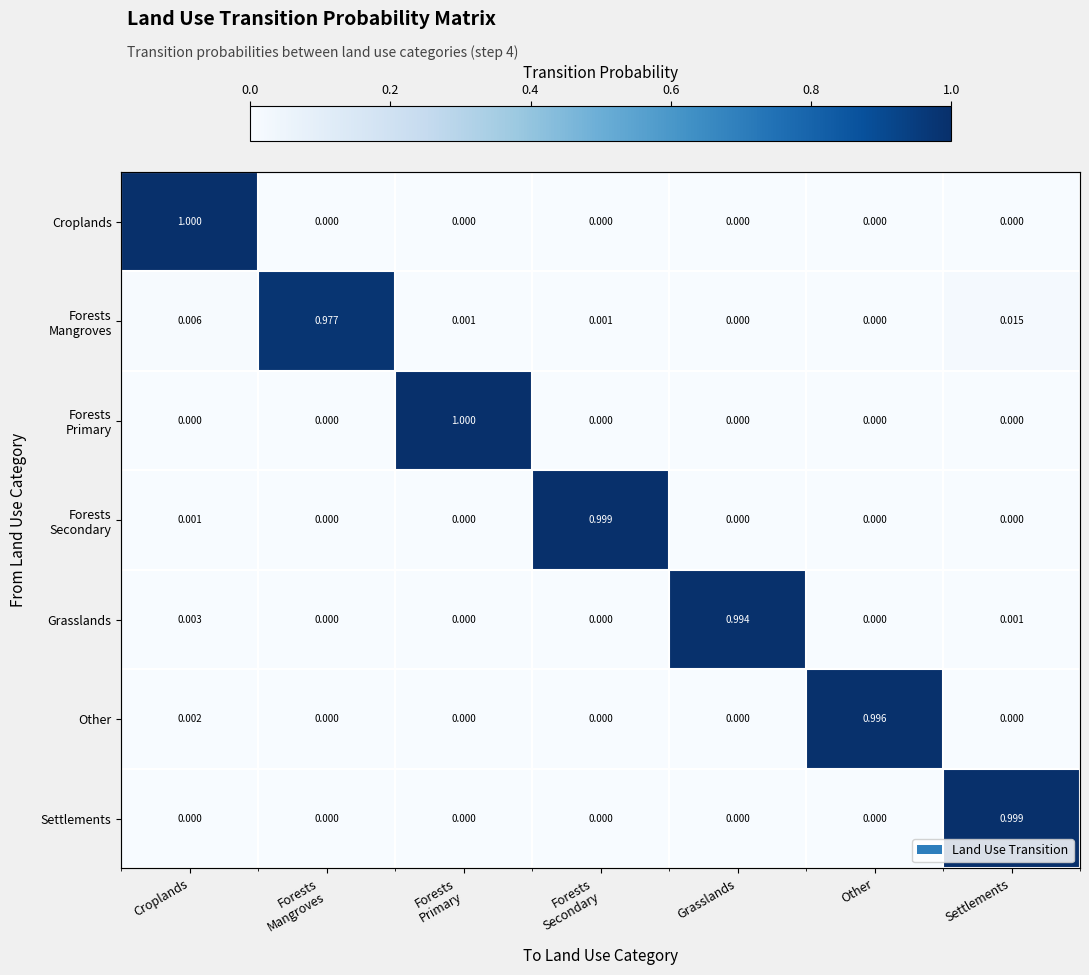

Rank the series at Forests Secondary from highest to lowest value.

Forests Secondary, Forests Mangroves, Croplands, Grasslands, Forests Primary, Other, Settlements